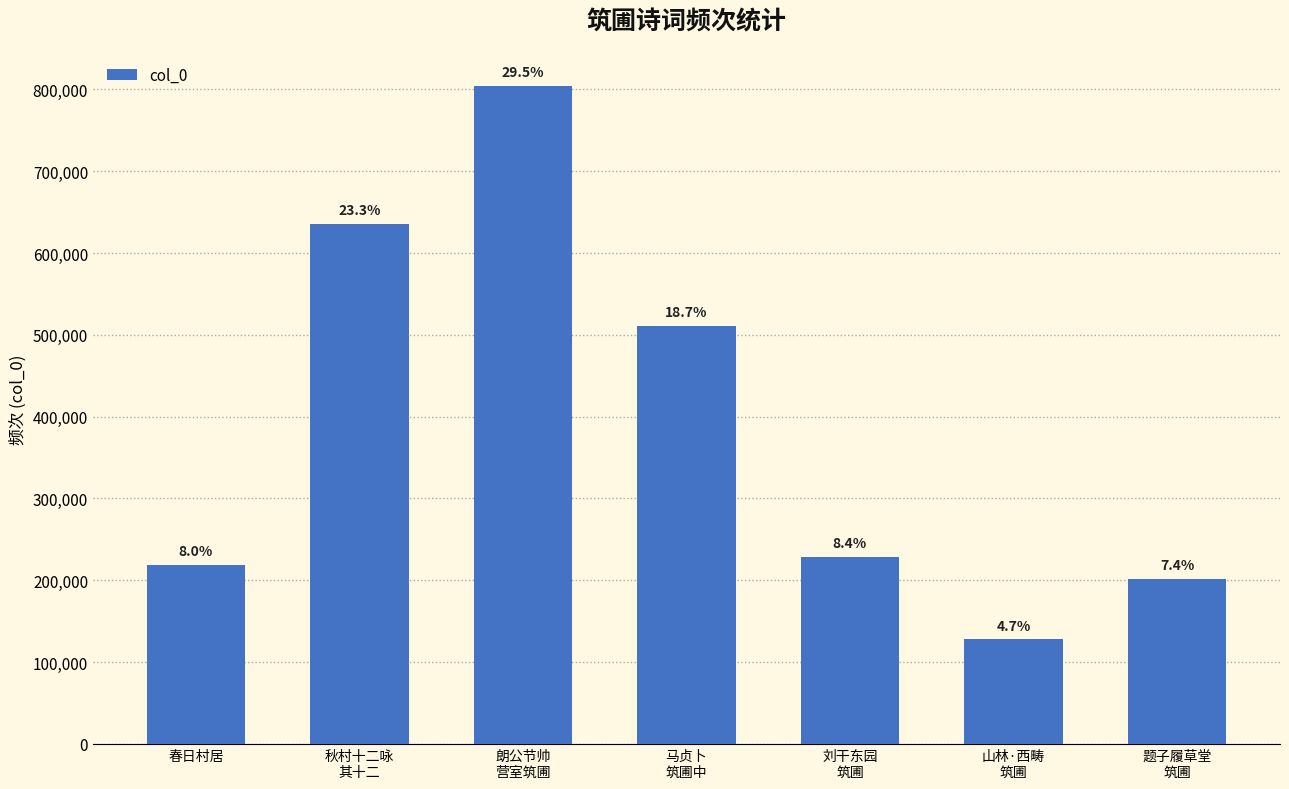

Which has a higher value, 朗公节帅
营室筑圃 or 刘干东园
筑圃?

朗公节帅
营室筑圃